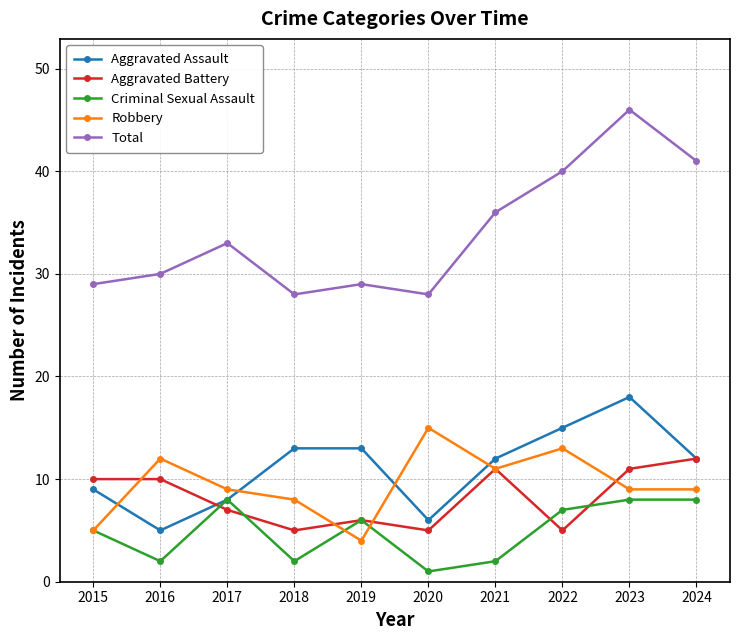

Is the value of Aggravated Assault at 2020 greater than the value of Aggravated Battery at 2017?

No